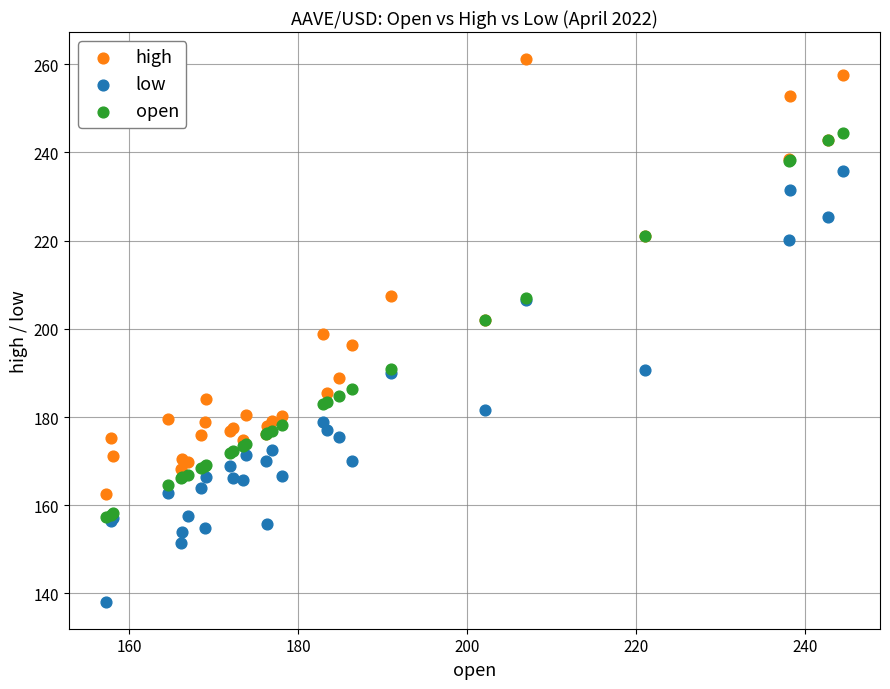

What are all the series names shown in the legend?

high, low, open